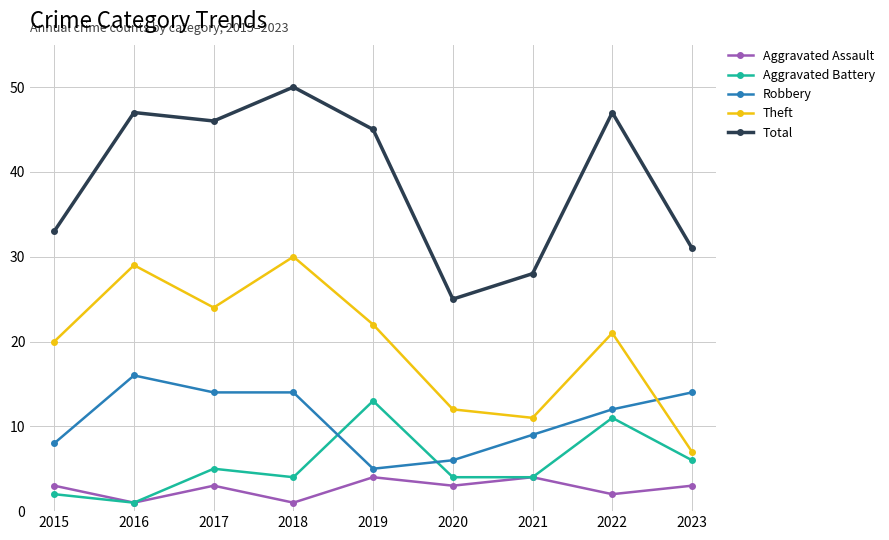

Which series has the largest total across all categories?

Total